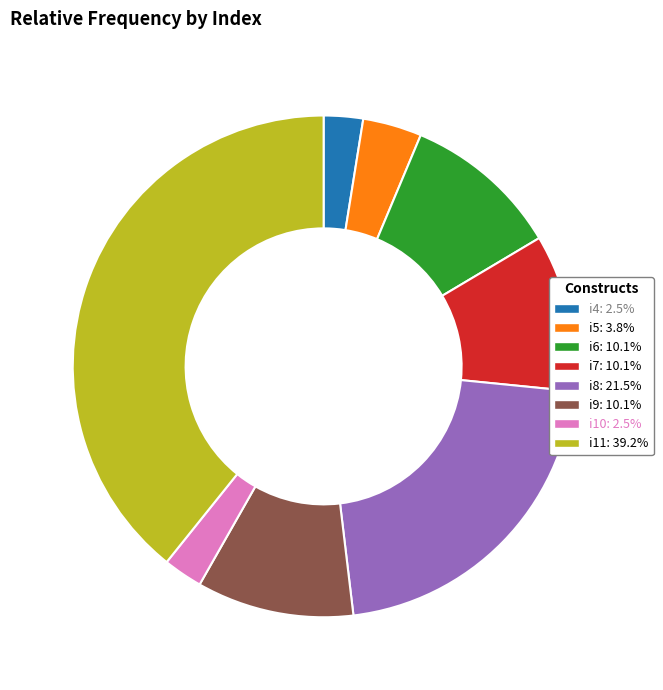

What is the ratio of the value at i7: 10.1% to the value at i5: 3.8%?

2.7